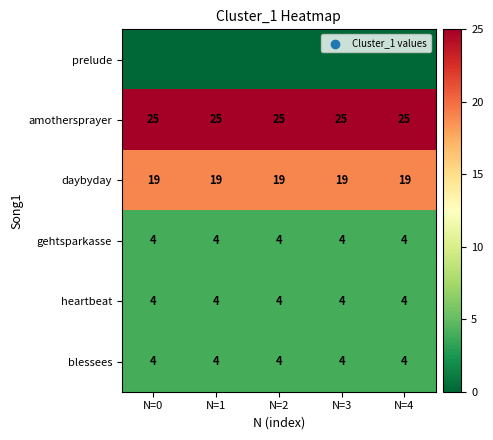

What is the highest value of the heartbeat series?

4